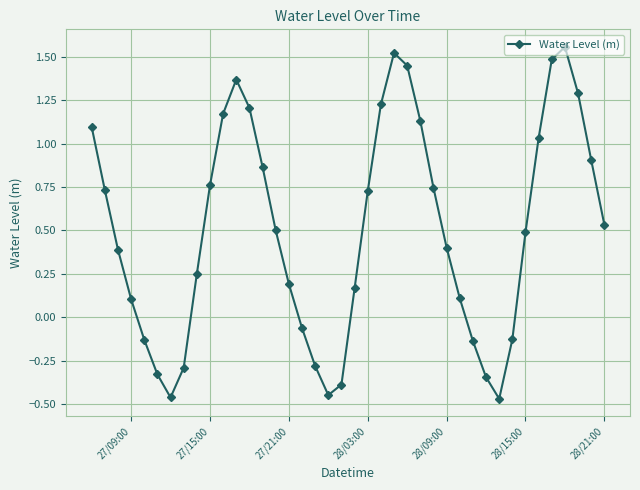

How many interior local peaks (higher than both neighbors) does the data have?

3